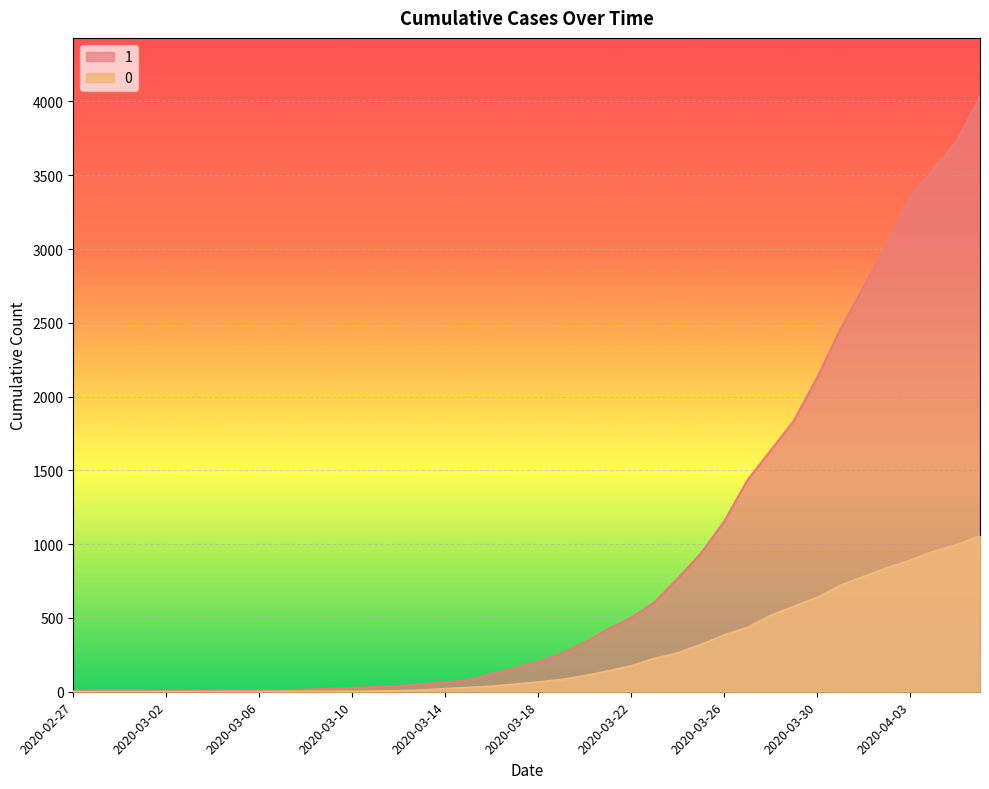

Is it true that 0 equals 11 at 2020-03-13?

True